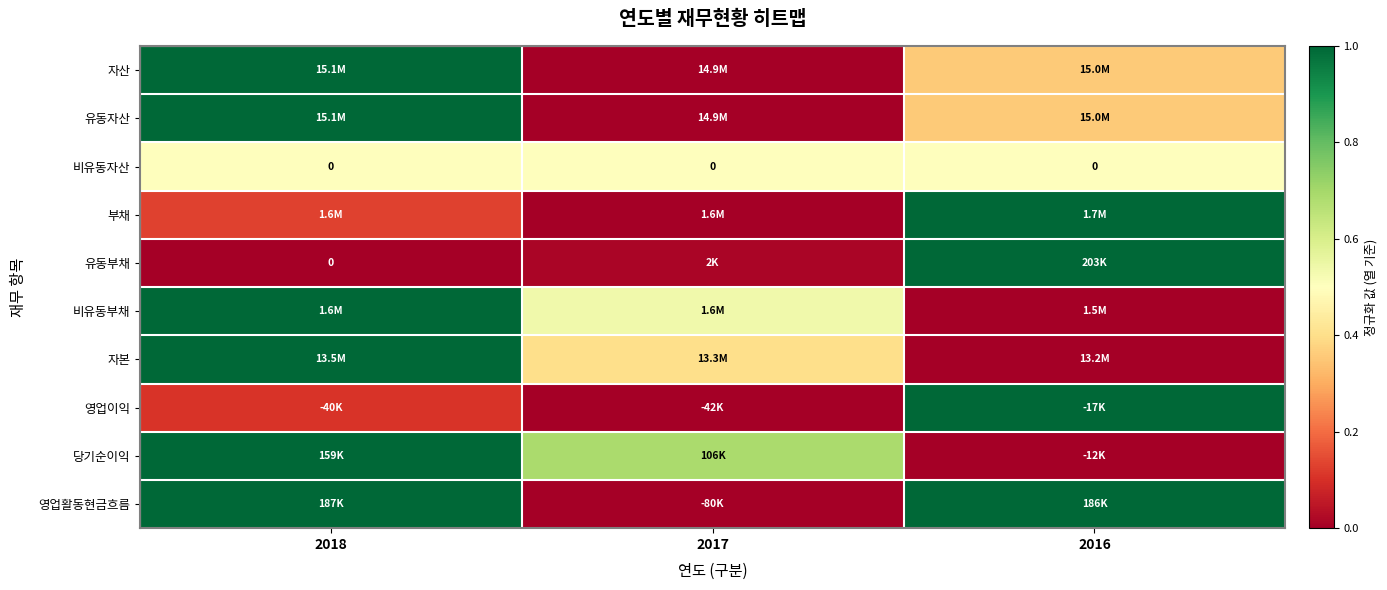

True or false: 유동자산 has a value of -0.6 at 2017.

False